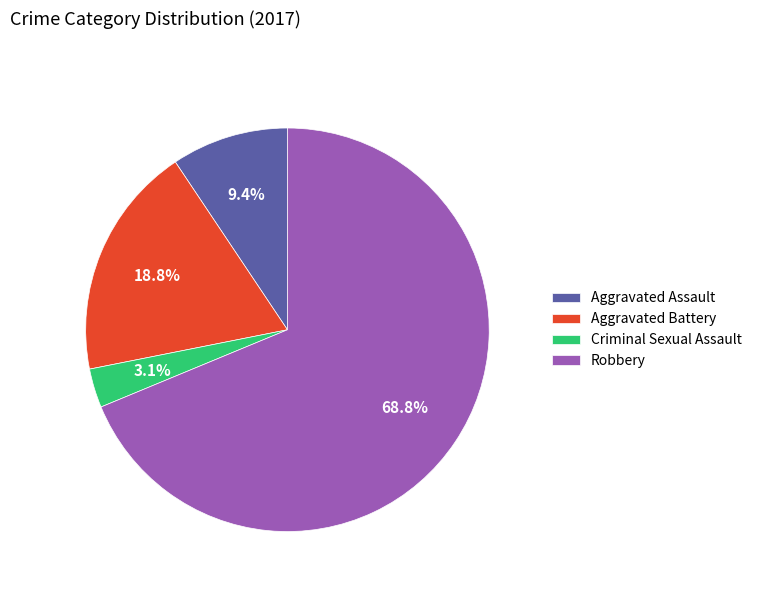

What percentage is NOT represented by Aggravated Assault?

90.6%